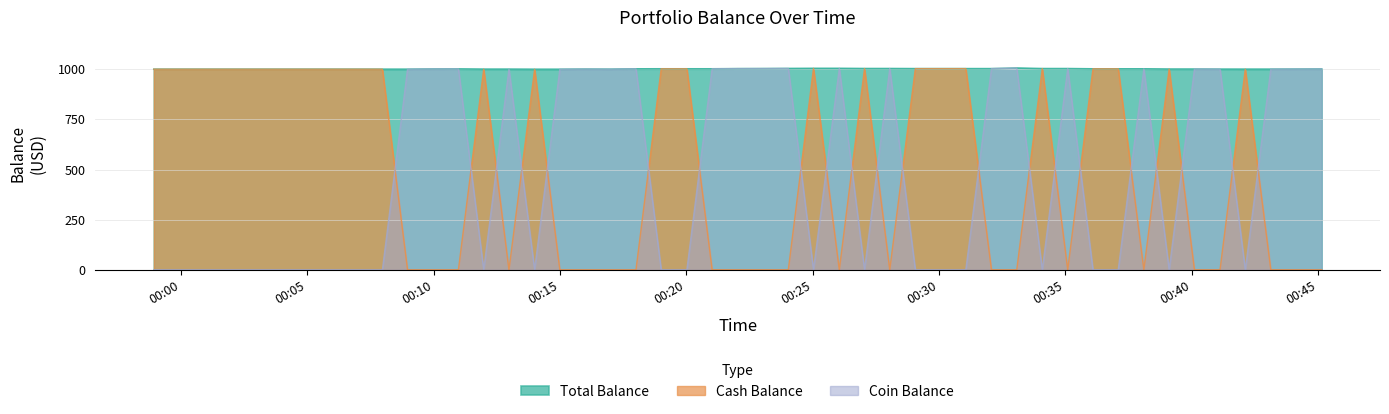

True or false: Cash Balance has more than 2 interior local peaks.

True